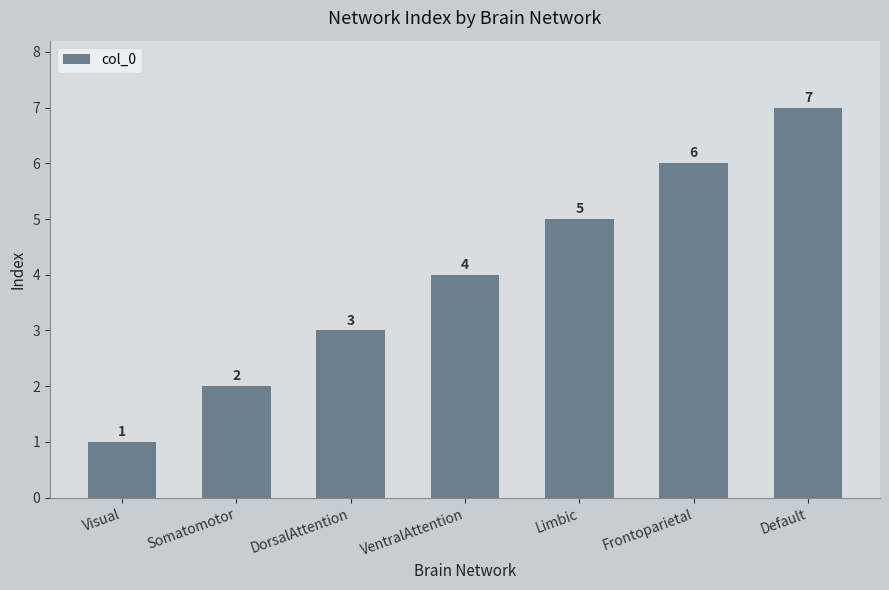

Does the chart contain stacked bars?

No